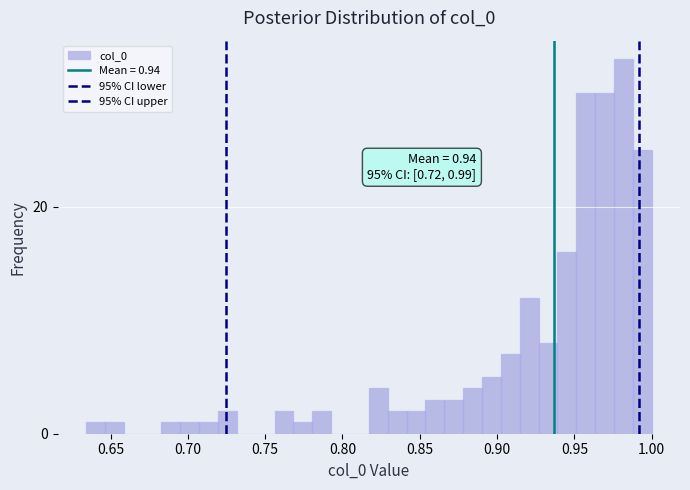

Around what value on the x-axis is the tallest bar? Give the approximate position of its centre, as read against the axis.

0.980